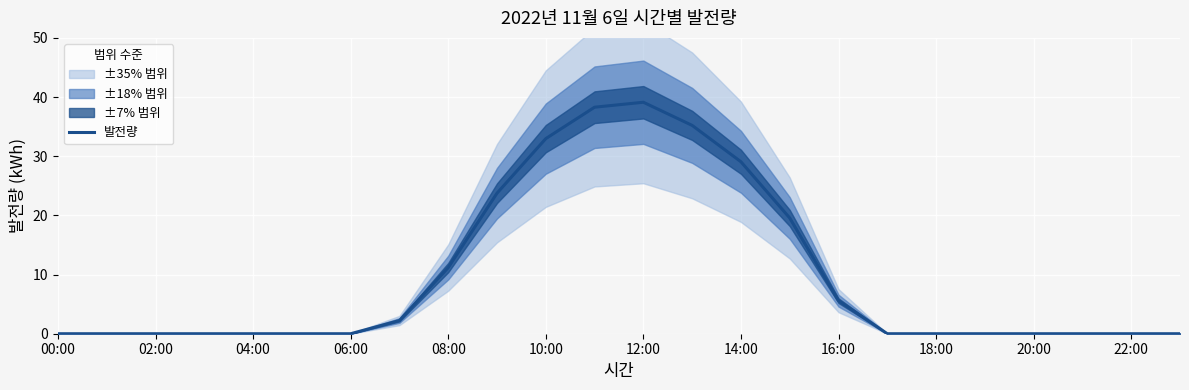

How many lines are shown in the chart?

1